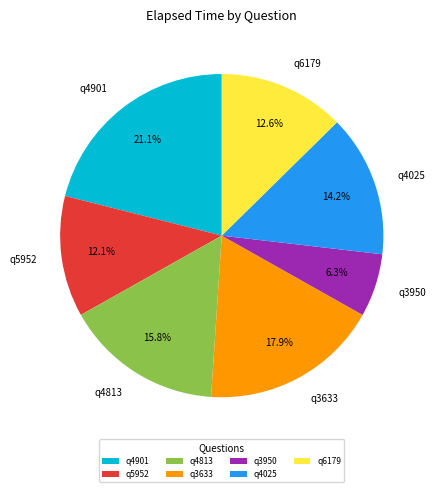

Rank the categories by value from highest to lowest.

q4901, q3633, q4813, q4025, q6179, q5952, q3950